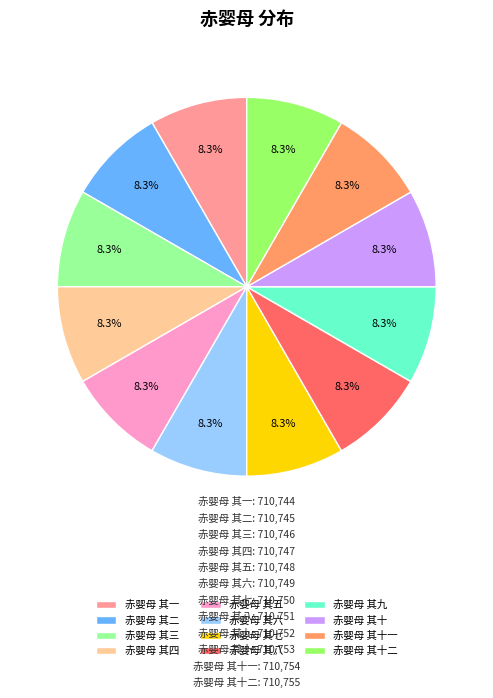

Approximately how many times larger is the value at 赤婴母 其四 compared to 赤婴母 其九?

1.0